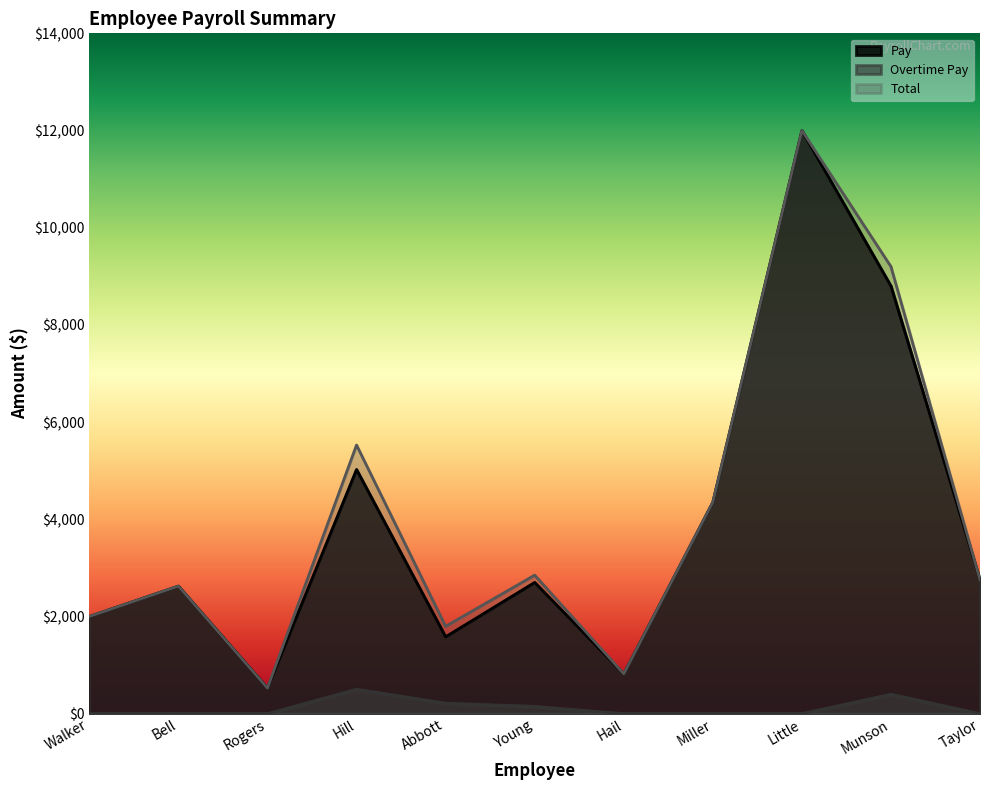

How many values in the Overtime Pay series exceed 0?

4